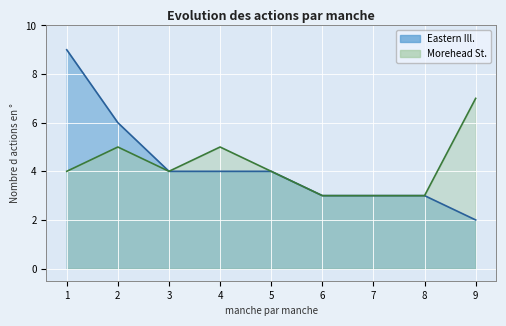

What are all the series names shown in the legend?

Eastern Ill., Morehead St.